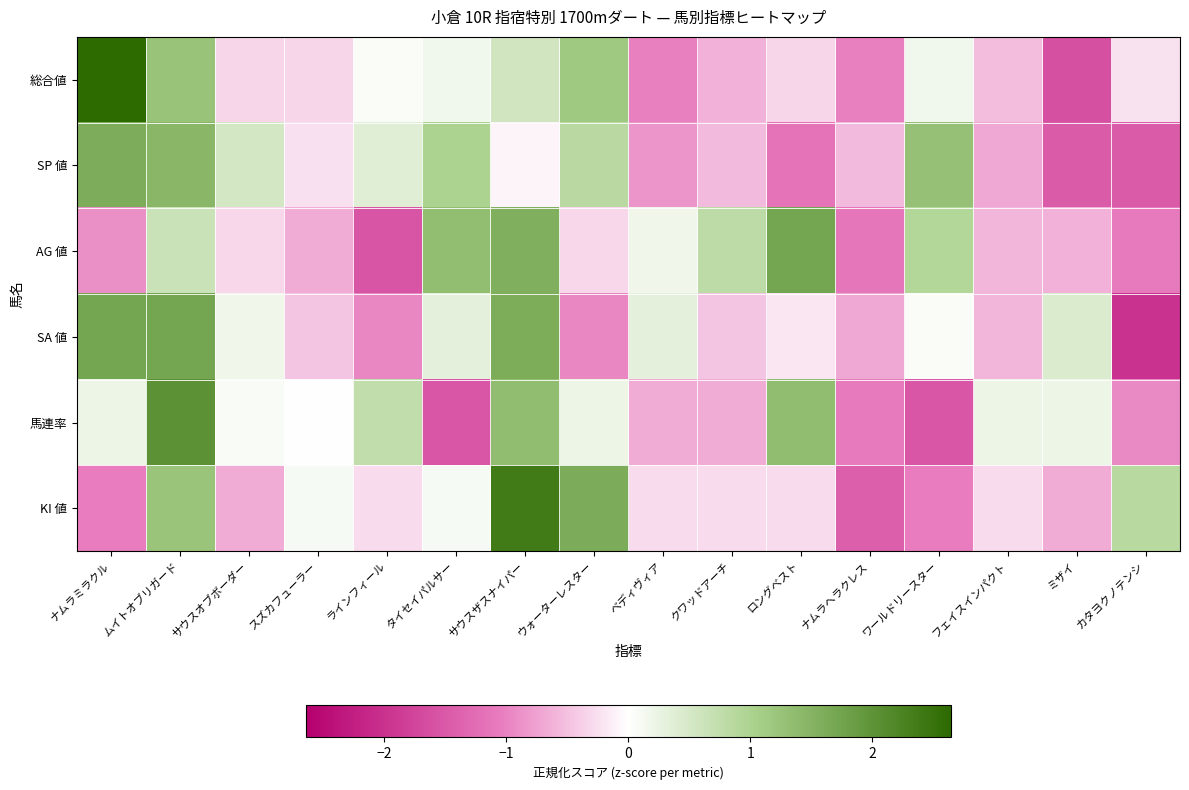

At how many categories does at least one series exceed -1?

16